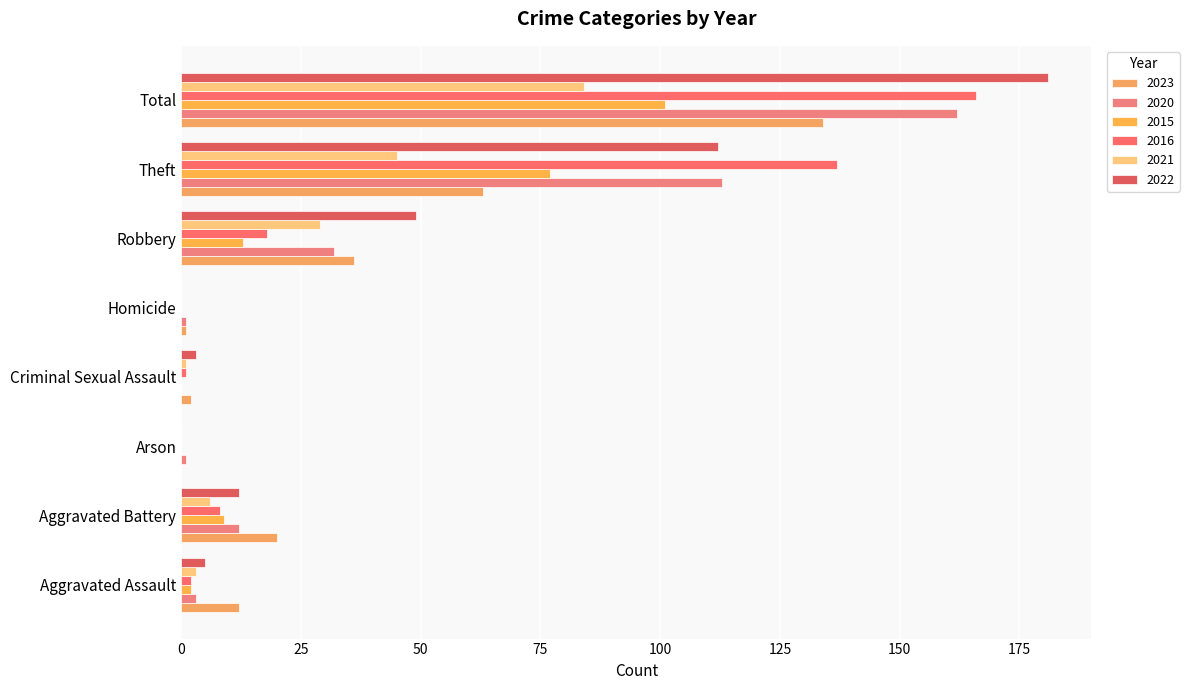

How many data points does each series have?

8